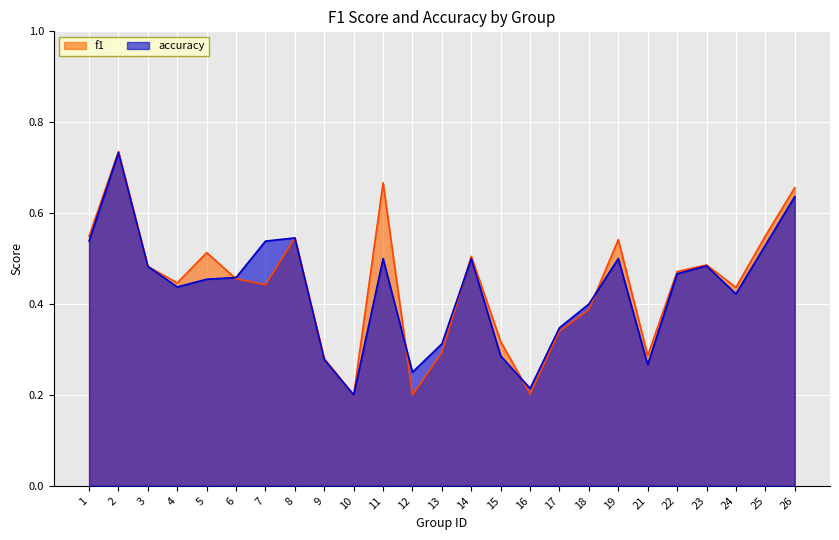

What is the value of the f1 point at the 13th from the left?

0.3